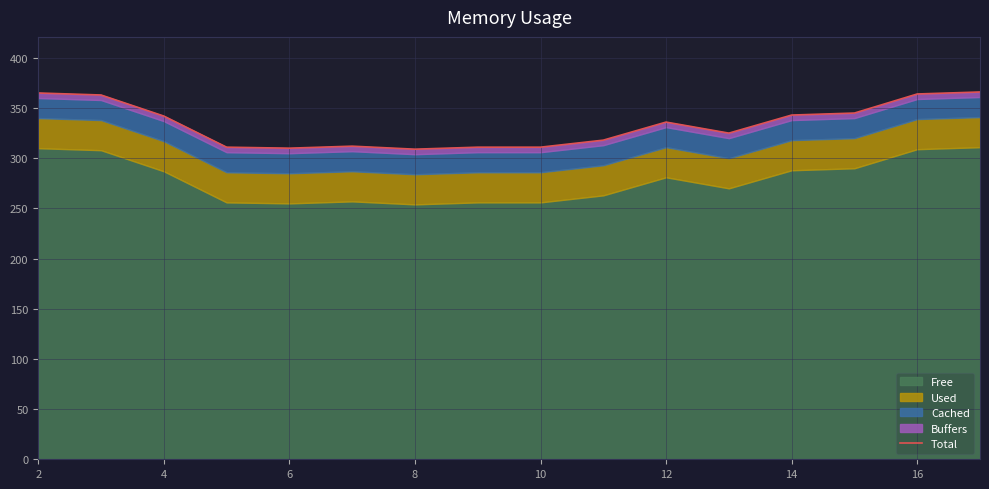

How many lines are shown in the chart?

1